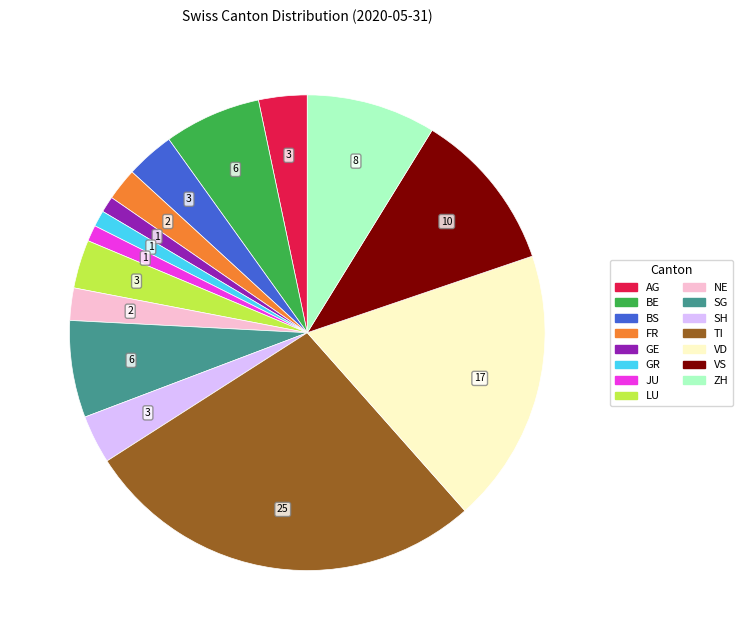

Is there any slice that represents more than half of the pie?

No